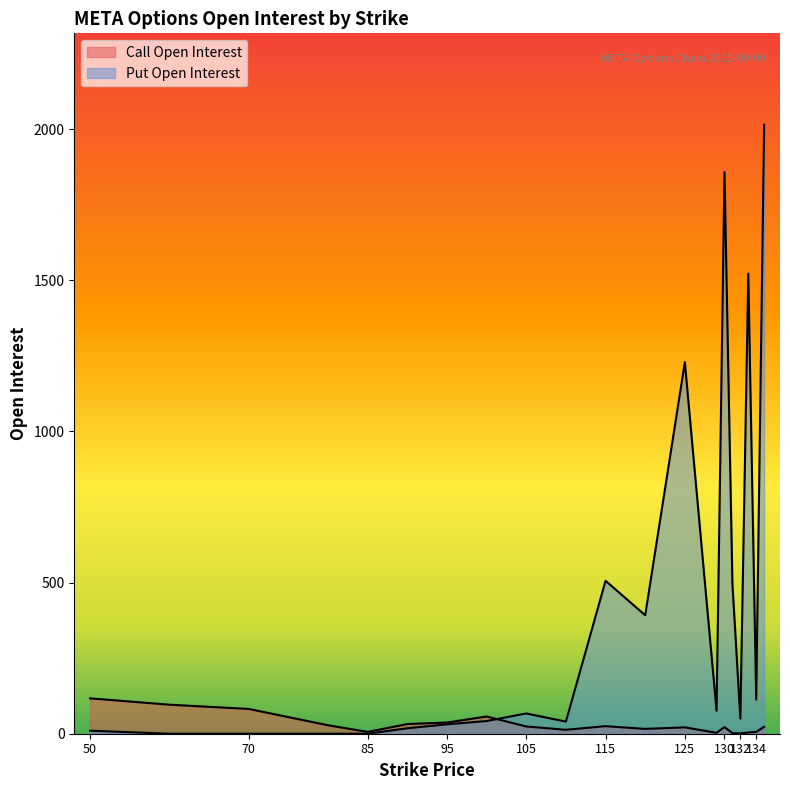

At which category is the sum across all series the highest?

135